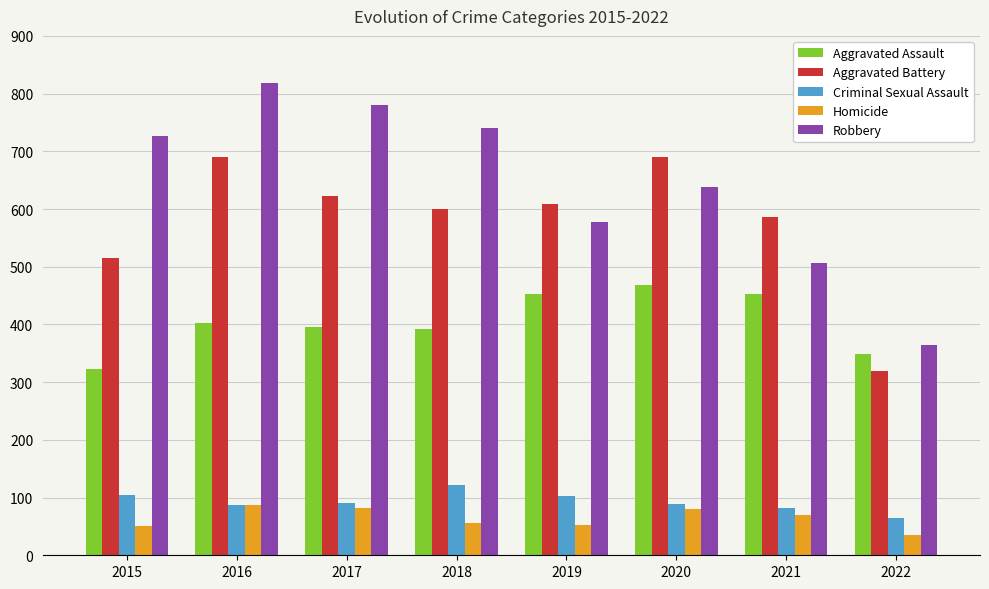

True or false: Homicide has a value of 116 at 2016.

False